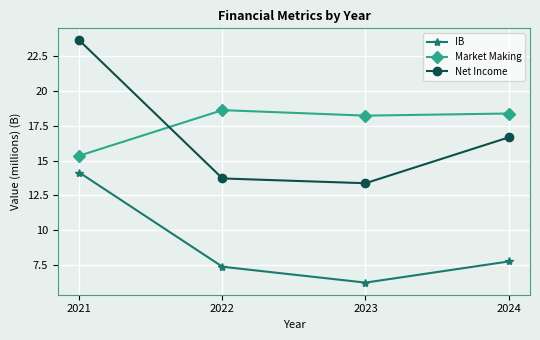

True or false: Net Income has more than 2 interior local peaks.

False